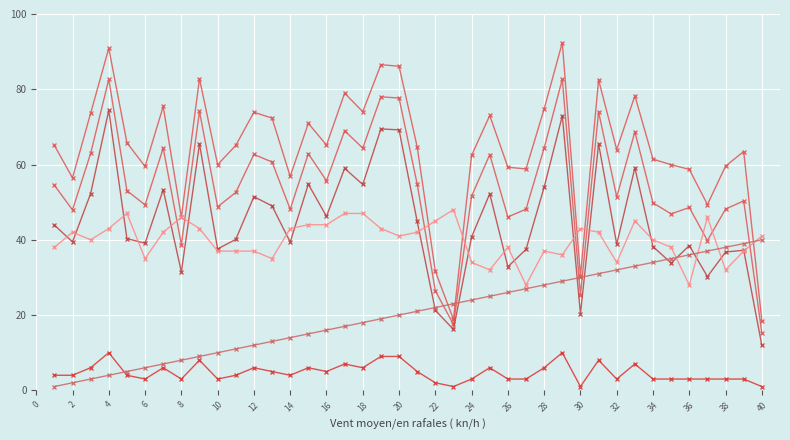

How many series are shown in this chart?

6